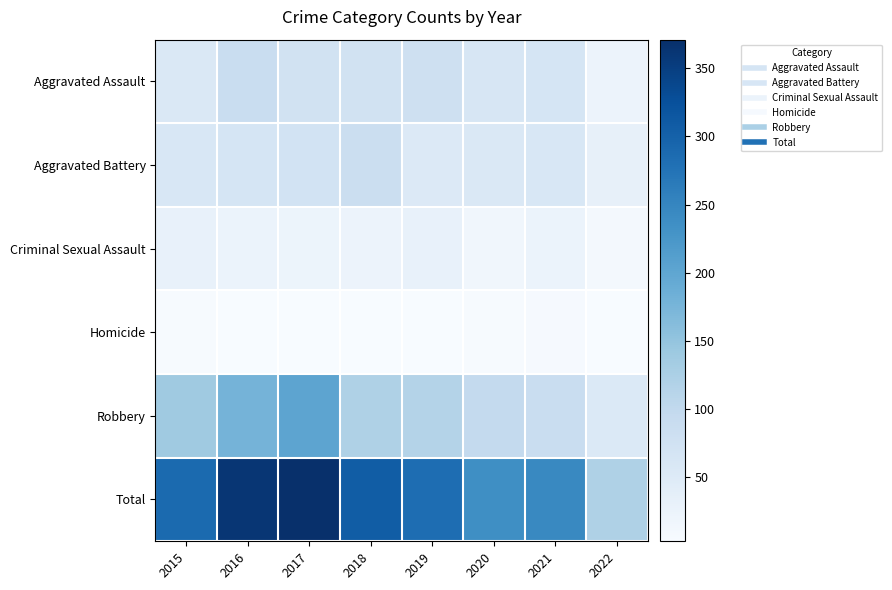

Between 2015 and 2021, which is larger?

2021